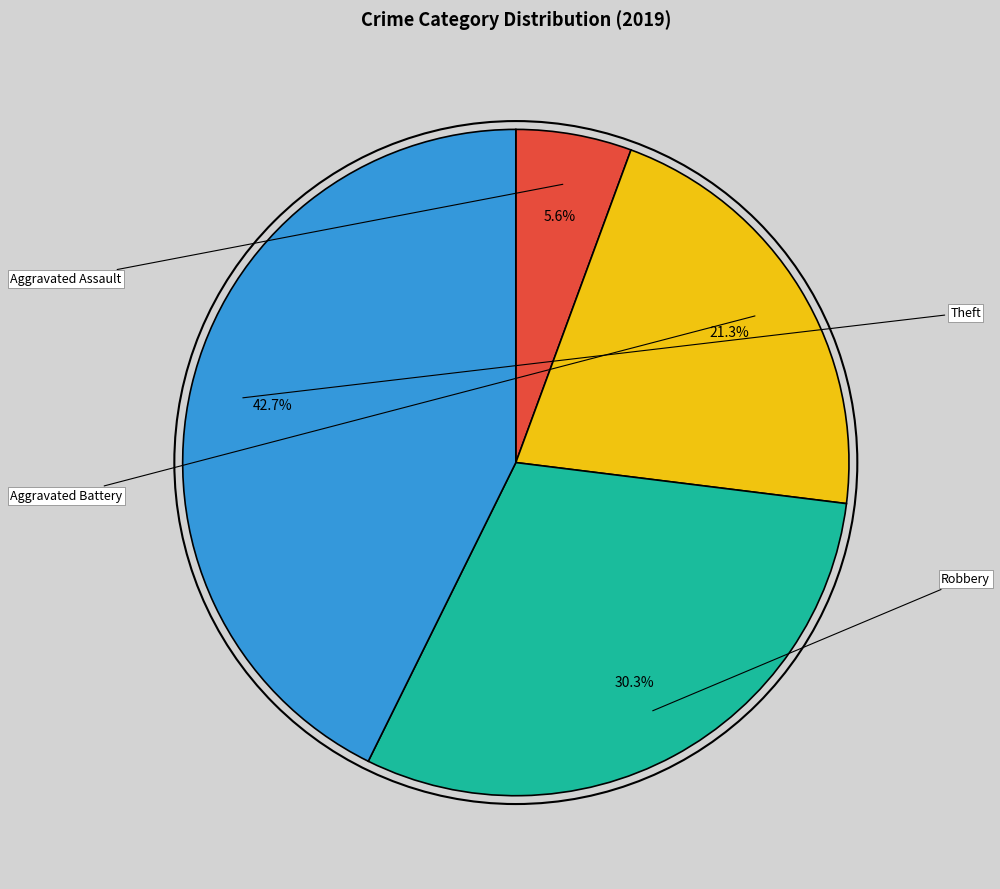

To the nearest percent, what is the difference between the largest and smallest slice percentages?

37%